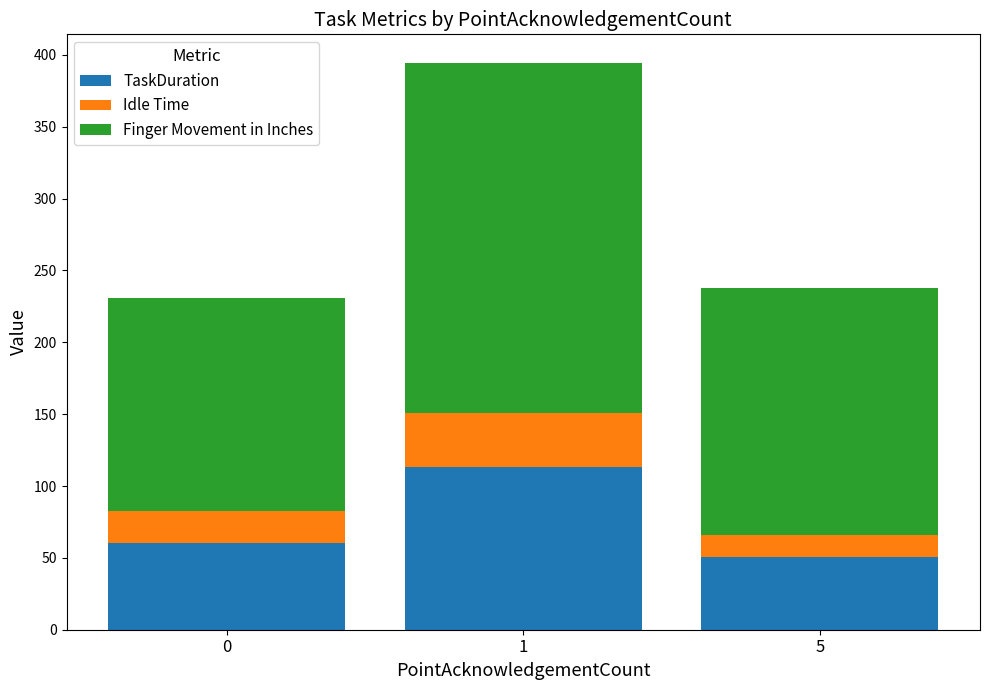

What is the difference between the maximum and second lowest values in the TaskDuration series?

52.6